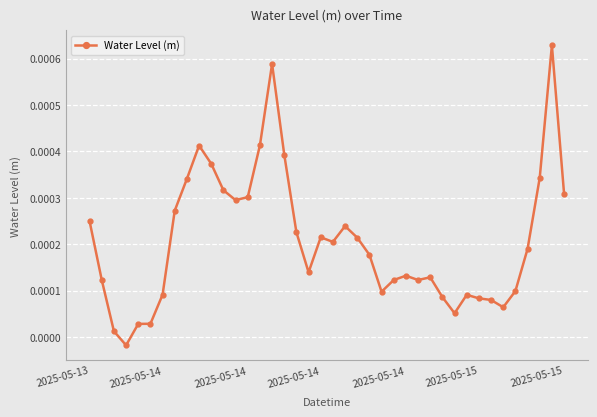

True or false: there are more than 0 points higher than both neighbors.

True